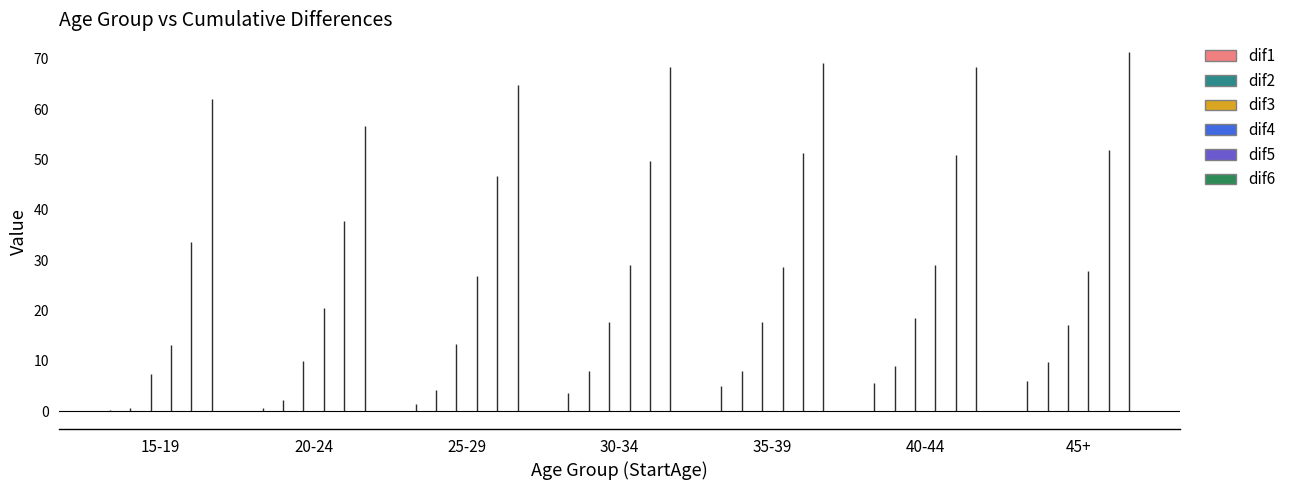

What is the total value across all series at 30-34?

176.3